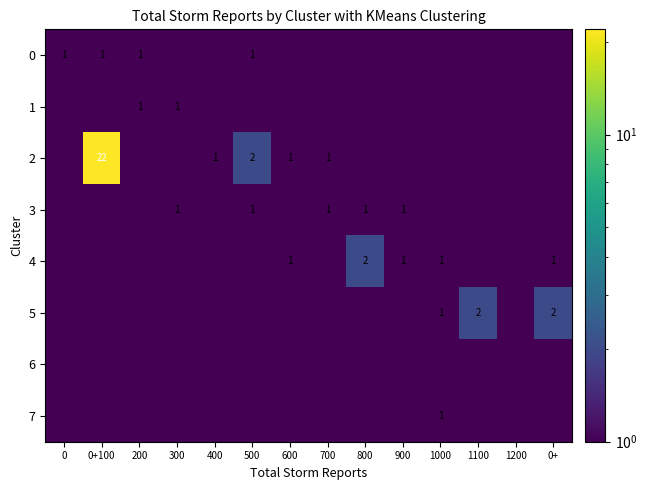

True or false: 3 has a value of 1.0 at 900.

True